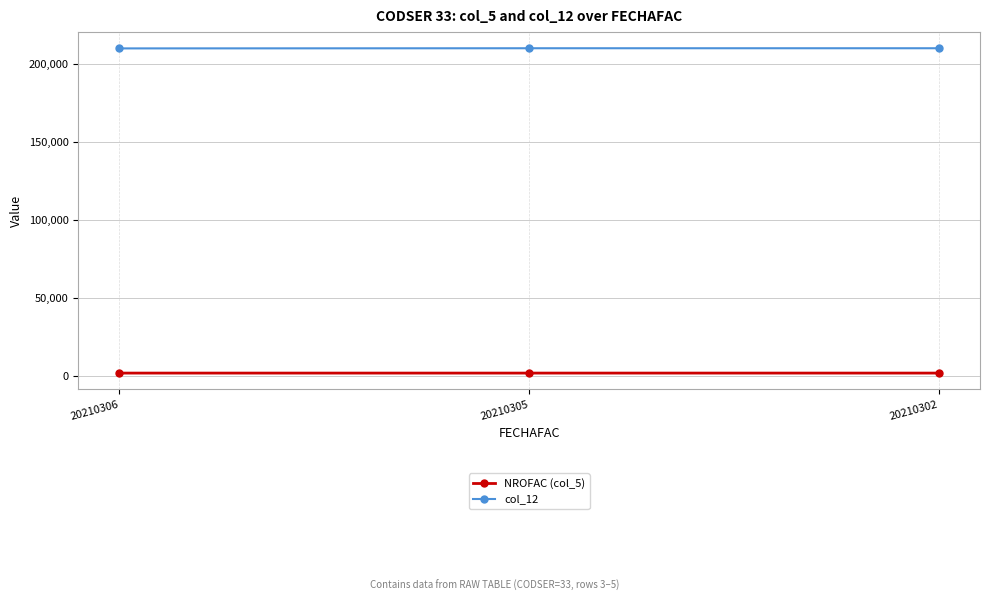

Which series has the largest total across all categories?

col_12